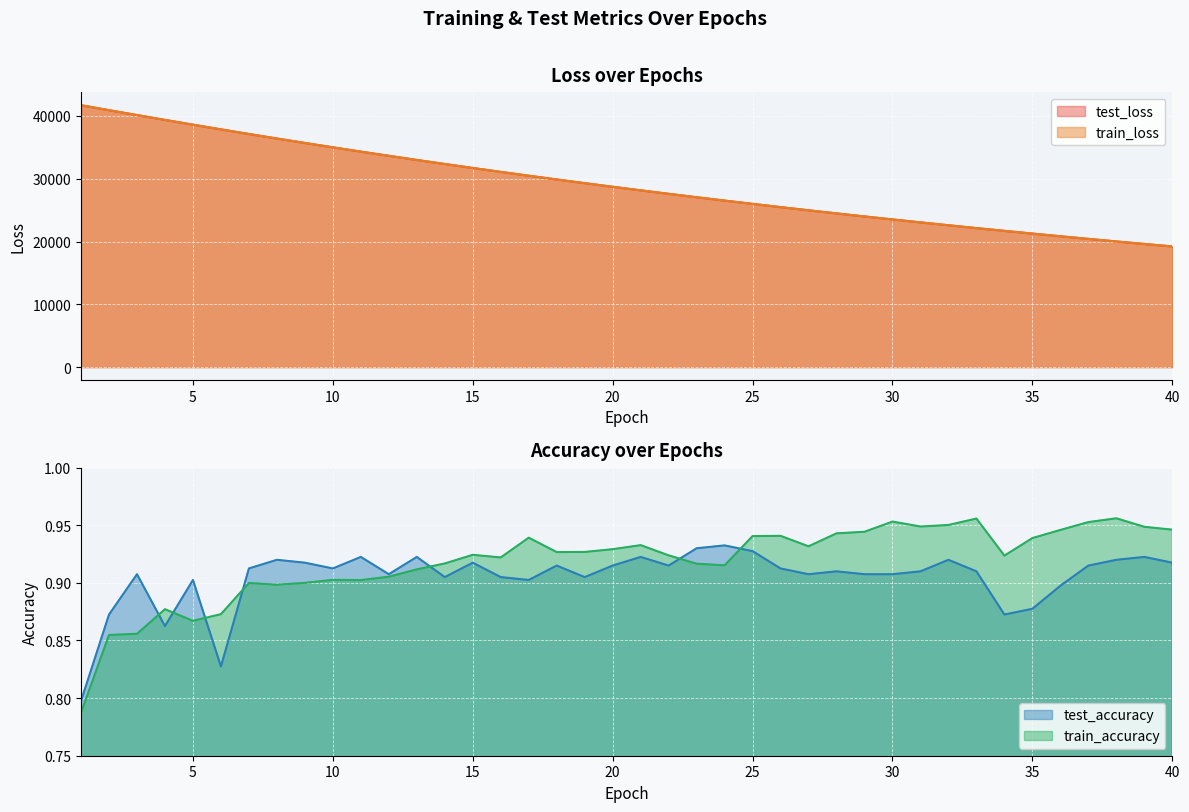

At how many categories does at least one series exceed 8415?

40